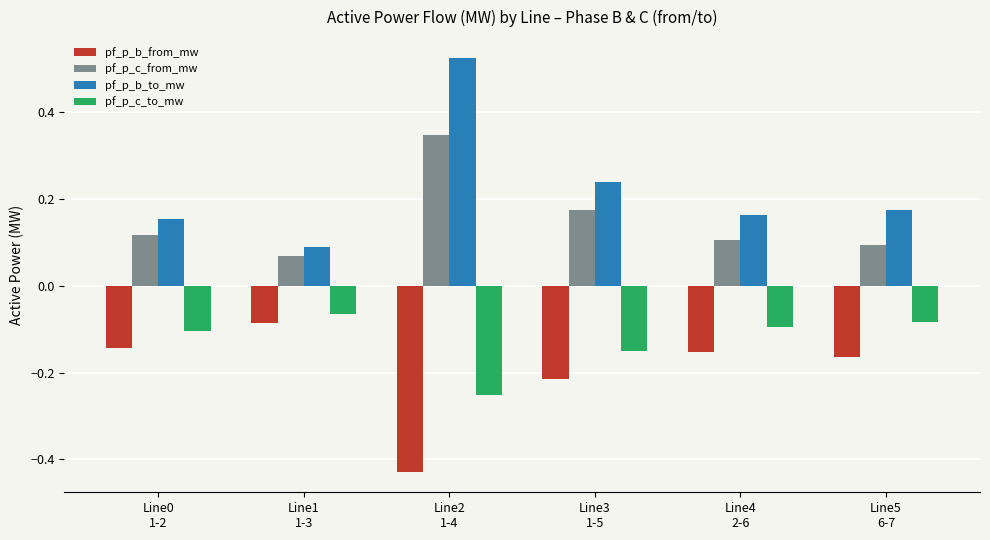

How many bars are there in each group?

4